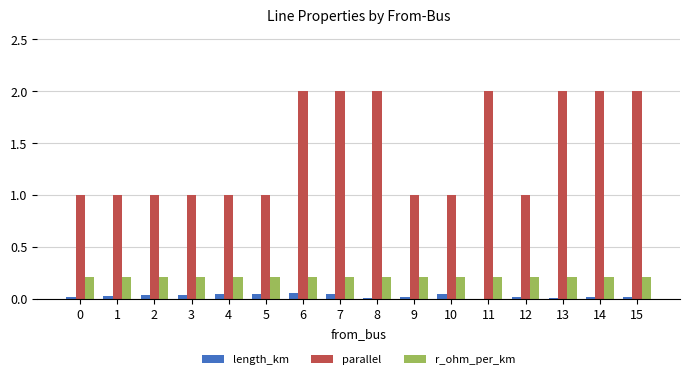

How many categories are shown in the chart?

16